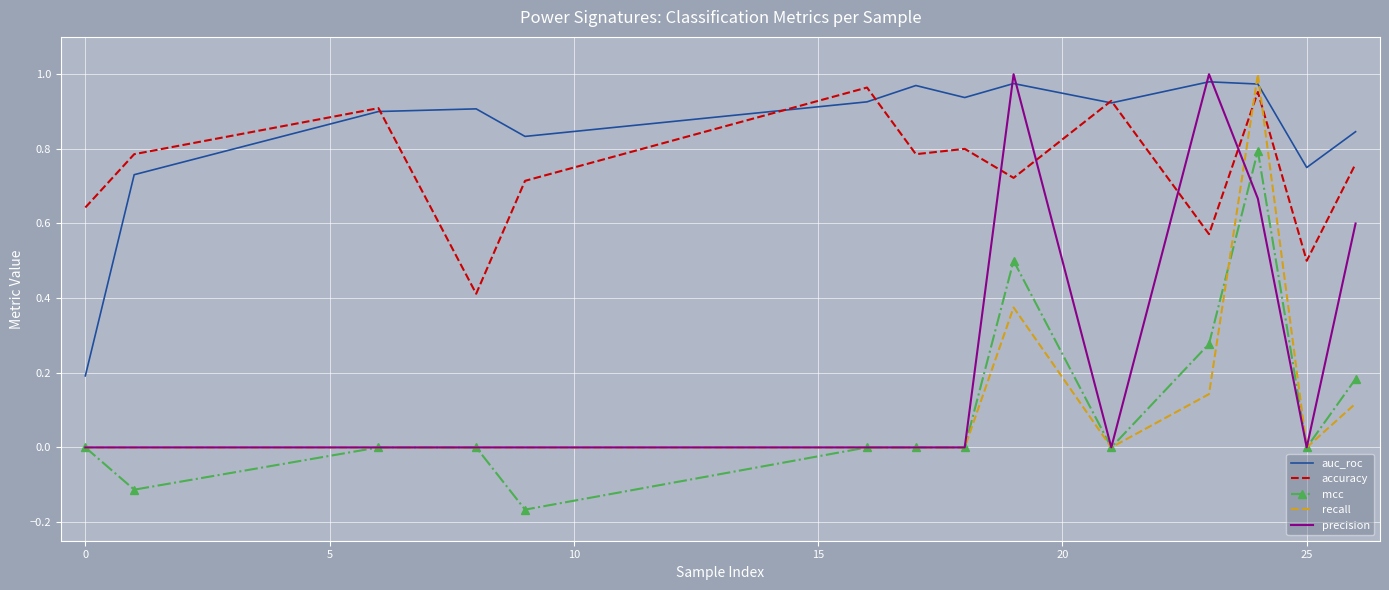

Which series has the largest total across all categories?

auc_roc